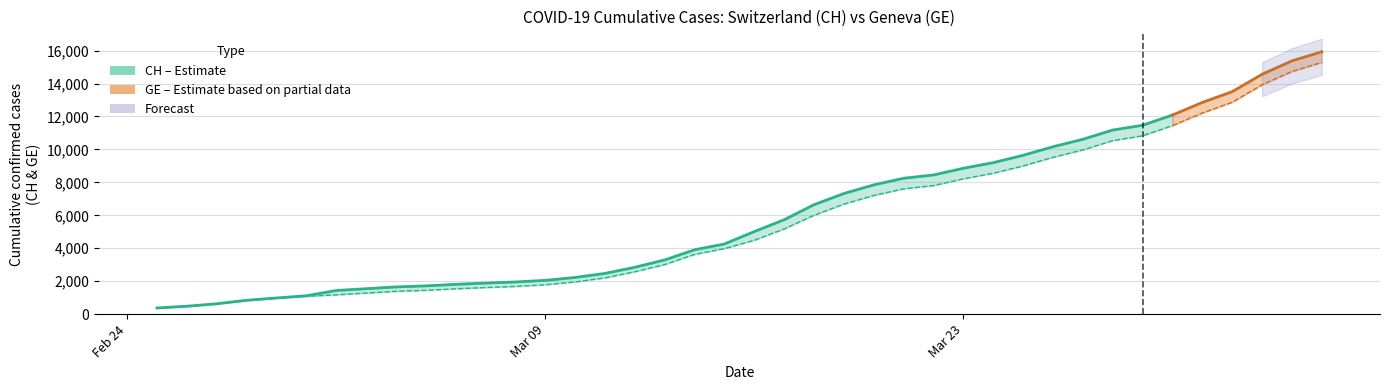

What is the label of the 16th point from the left?

2020-03-11